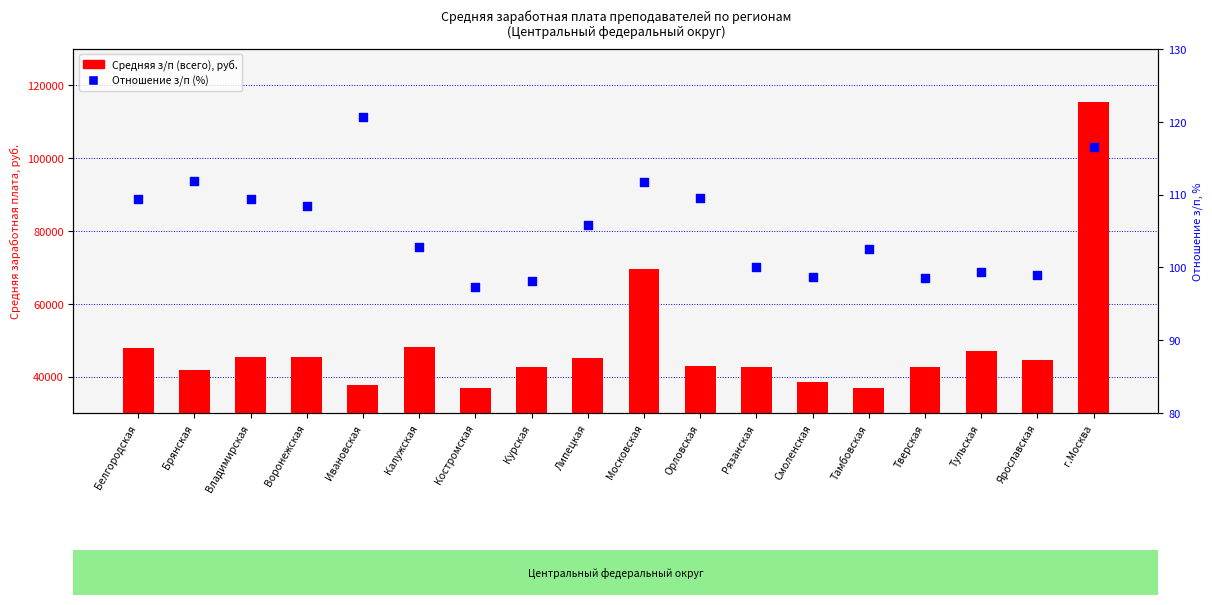

Is the value of Отношение з/п (%) at Ивановская greater than the value of Средняя з/п (всего) at Липецкая?

No